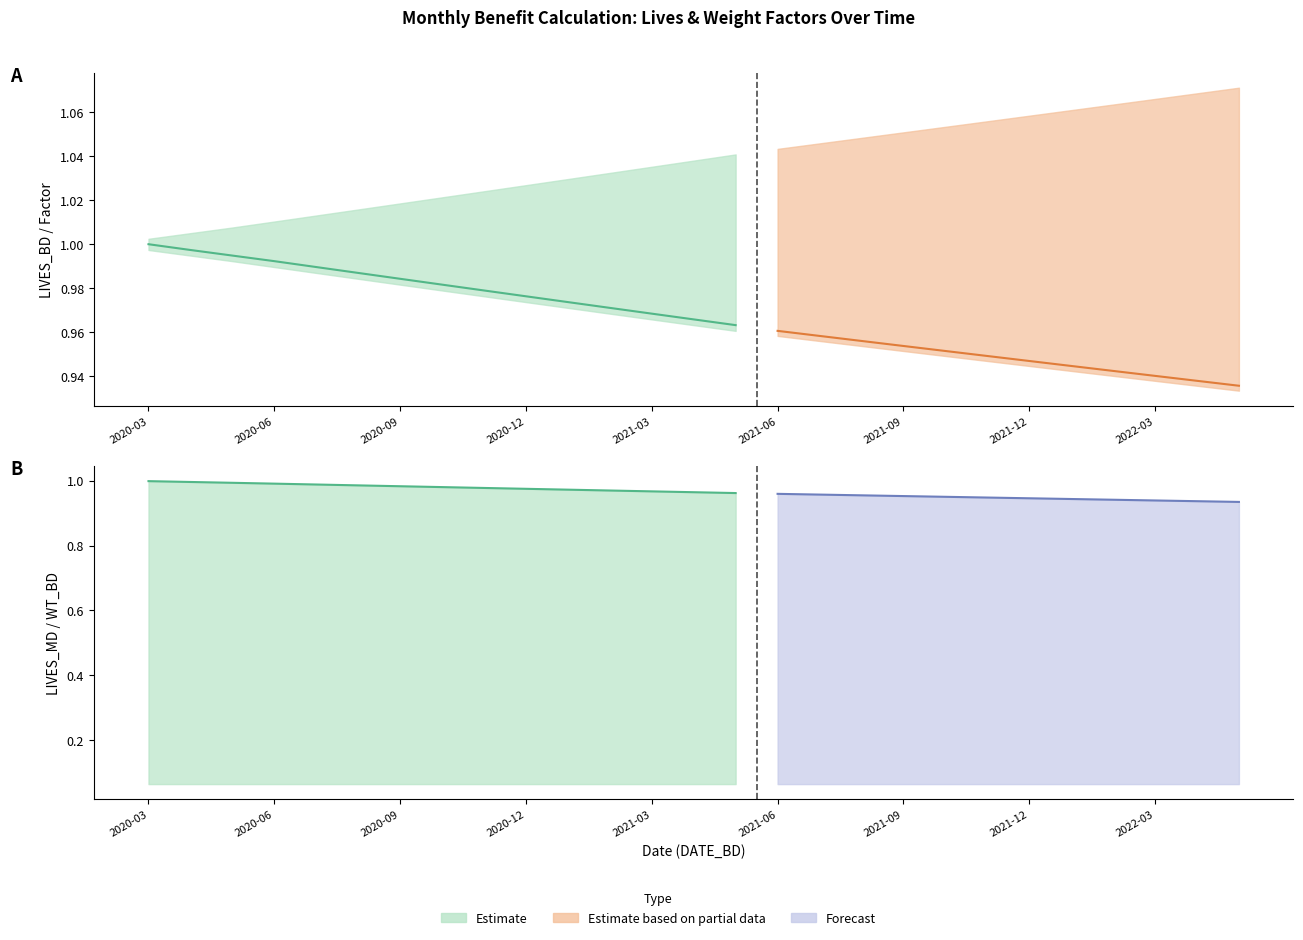

True or false: WT_BD and LIVES_ED intersect in this chart.

False